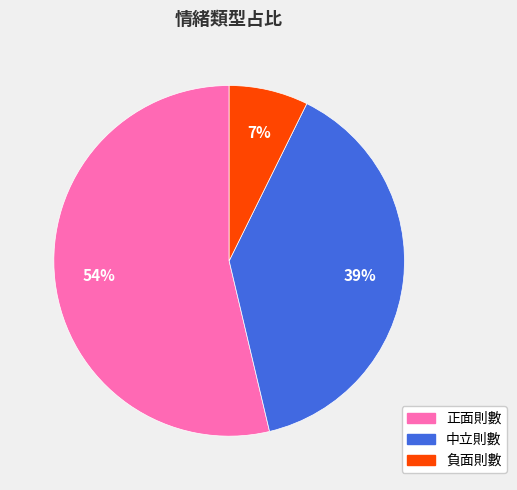

Which slice represents more than half of the pie?

正面則數